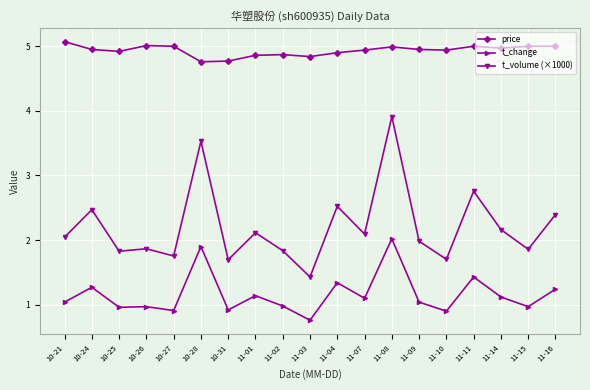

What is the label of the 19th point from the left?

11-16